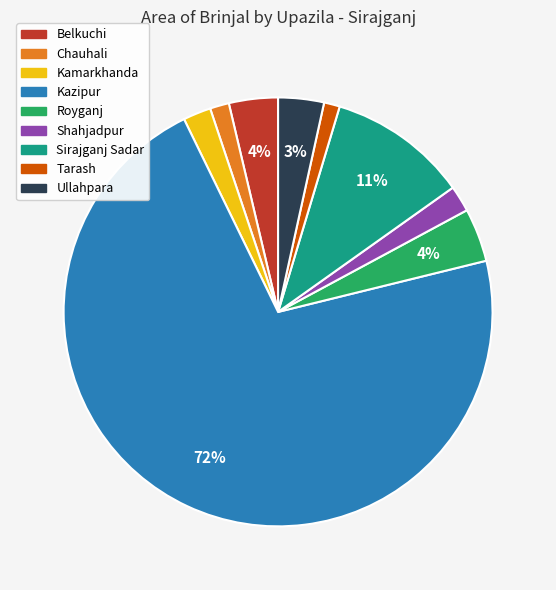

What percentage is the Kamarkhanda slice, to the nearest percent?

2%